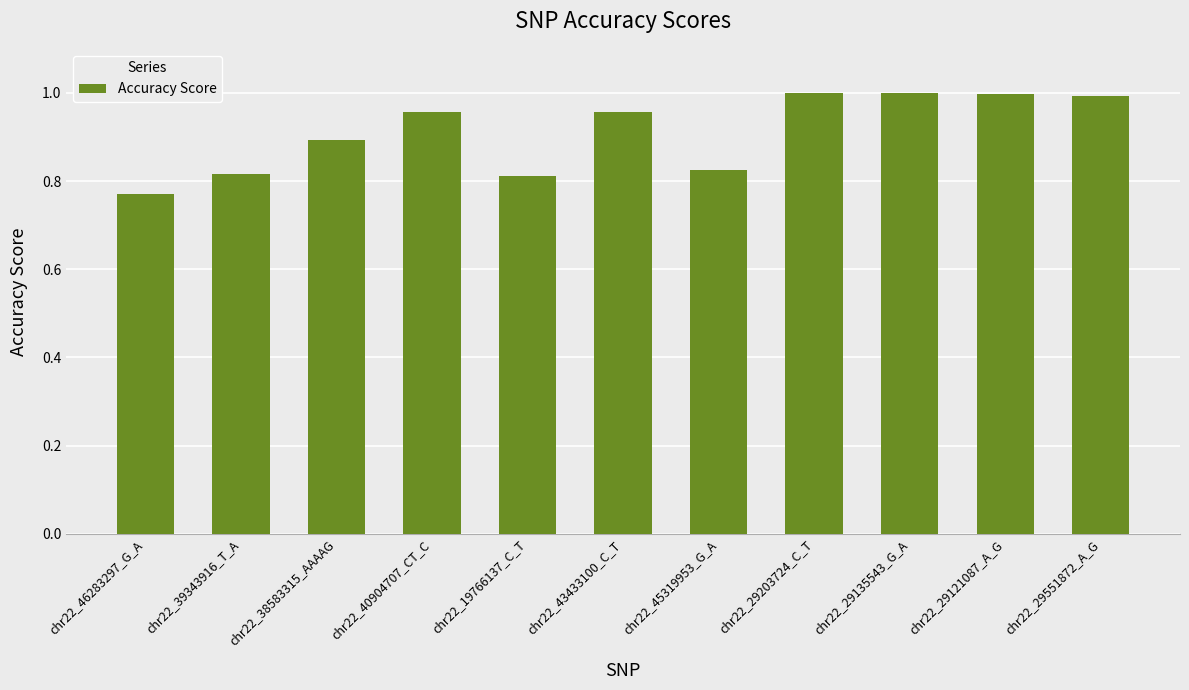

Which category has the lowest value across all series?

chr22_46283297_G_A